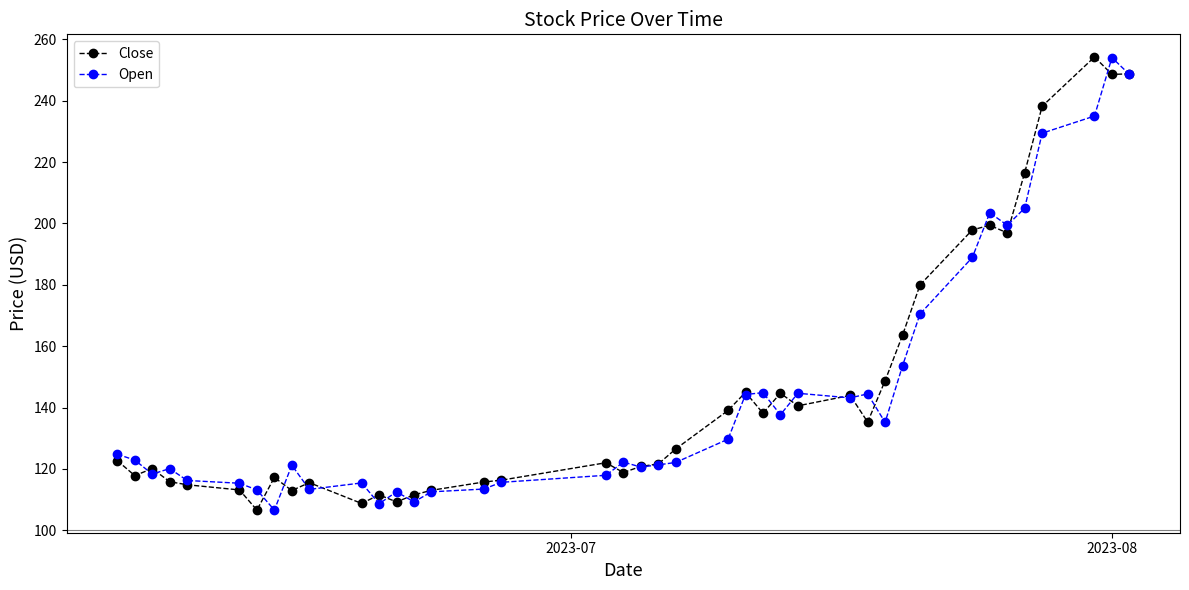

What is the value of the Close point at the 29th from the left?

135.3